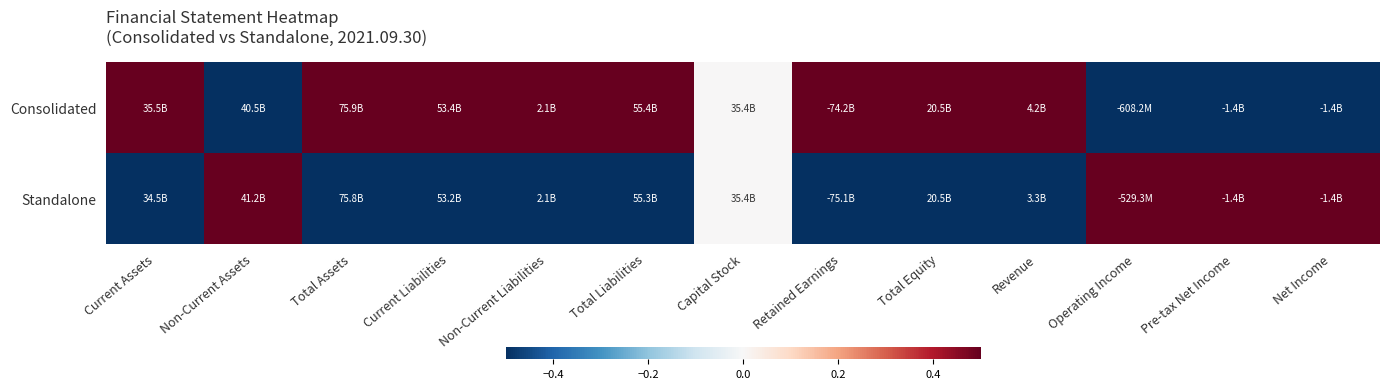

Which has a higher value, Non-Current Liabilities or Current Assets?

Current Assets